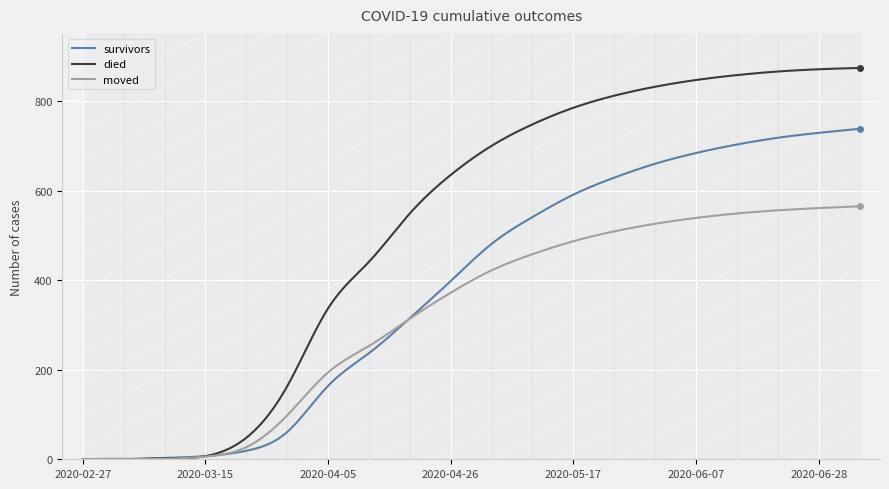

List the series in order of their peak value, lowest first.

moved, survivors, died